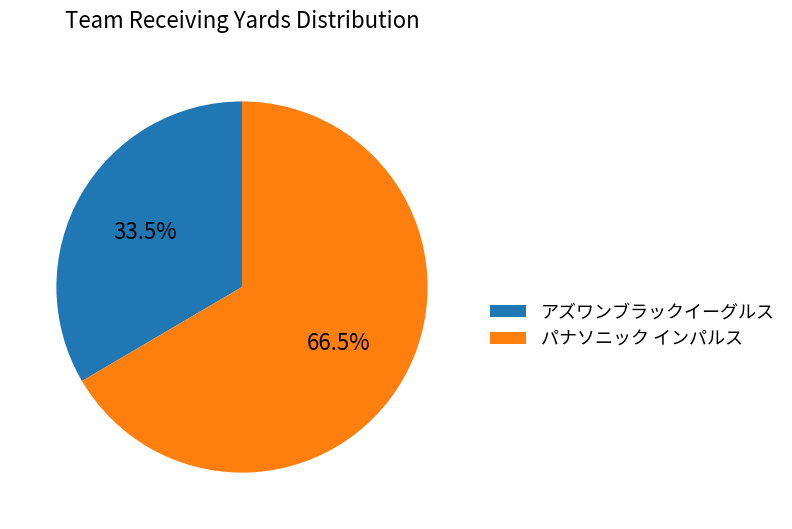

Is there any slice that represents more than half of the pie?

Yes